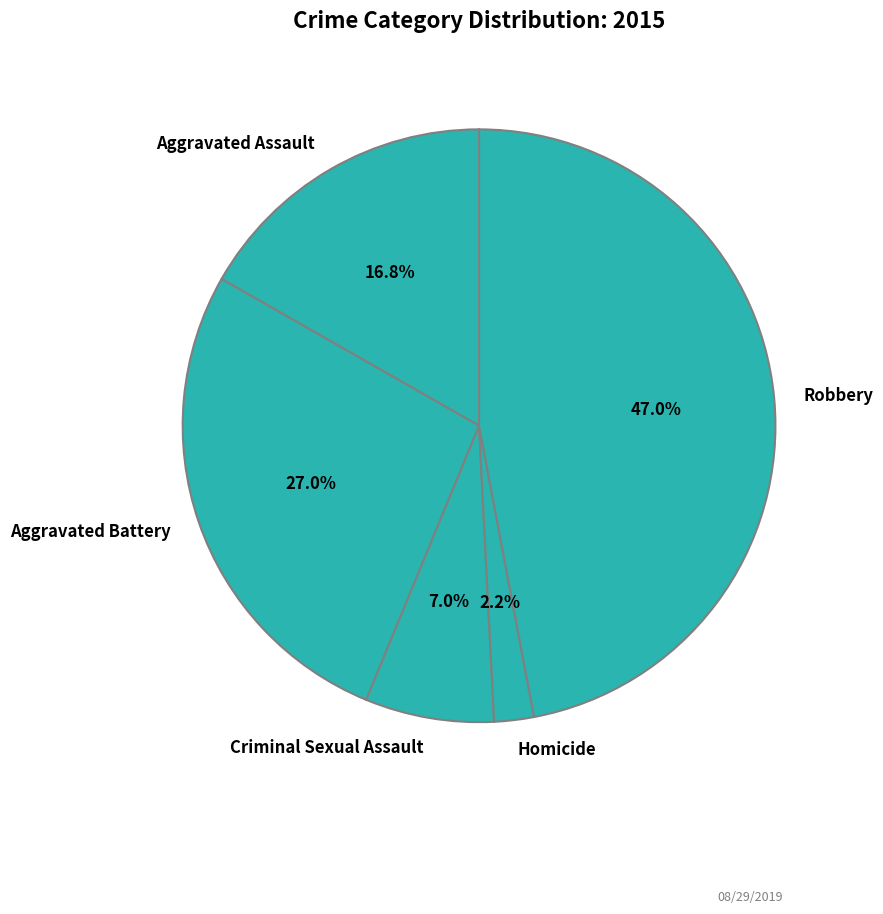

What portion of the pie excludes Aggravated Battery?

73.0%